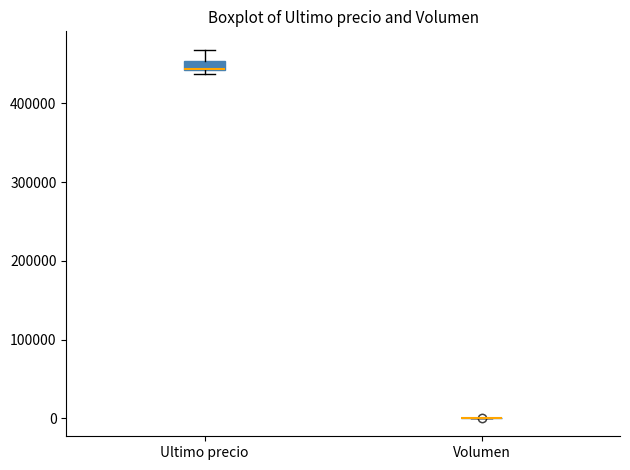

Which box is the tallest, from its lower edge to its upper edge?

Ultimo precio